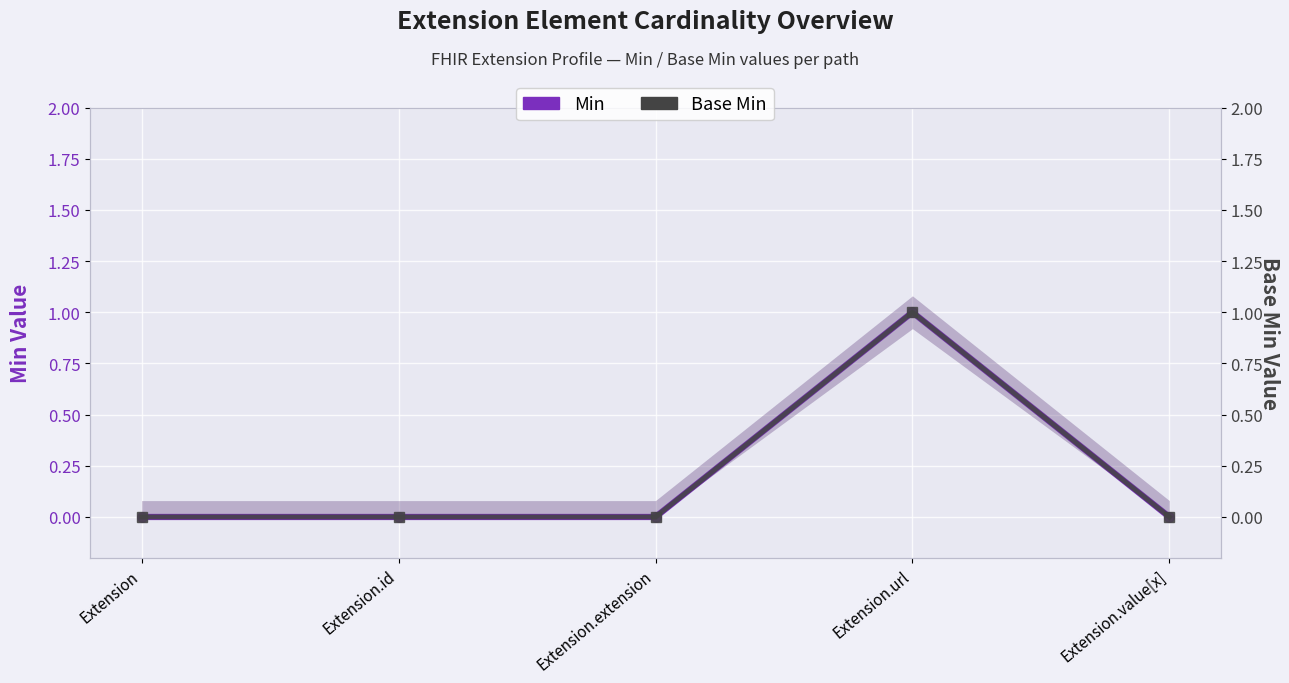

Which label corresponds to the largest value in the chart?

Extension.url